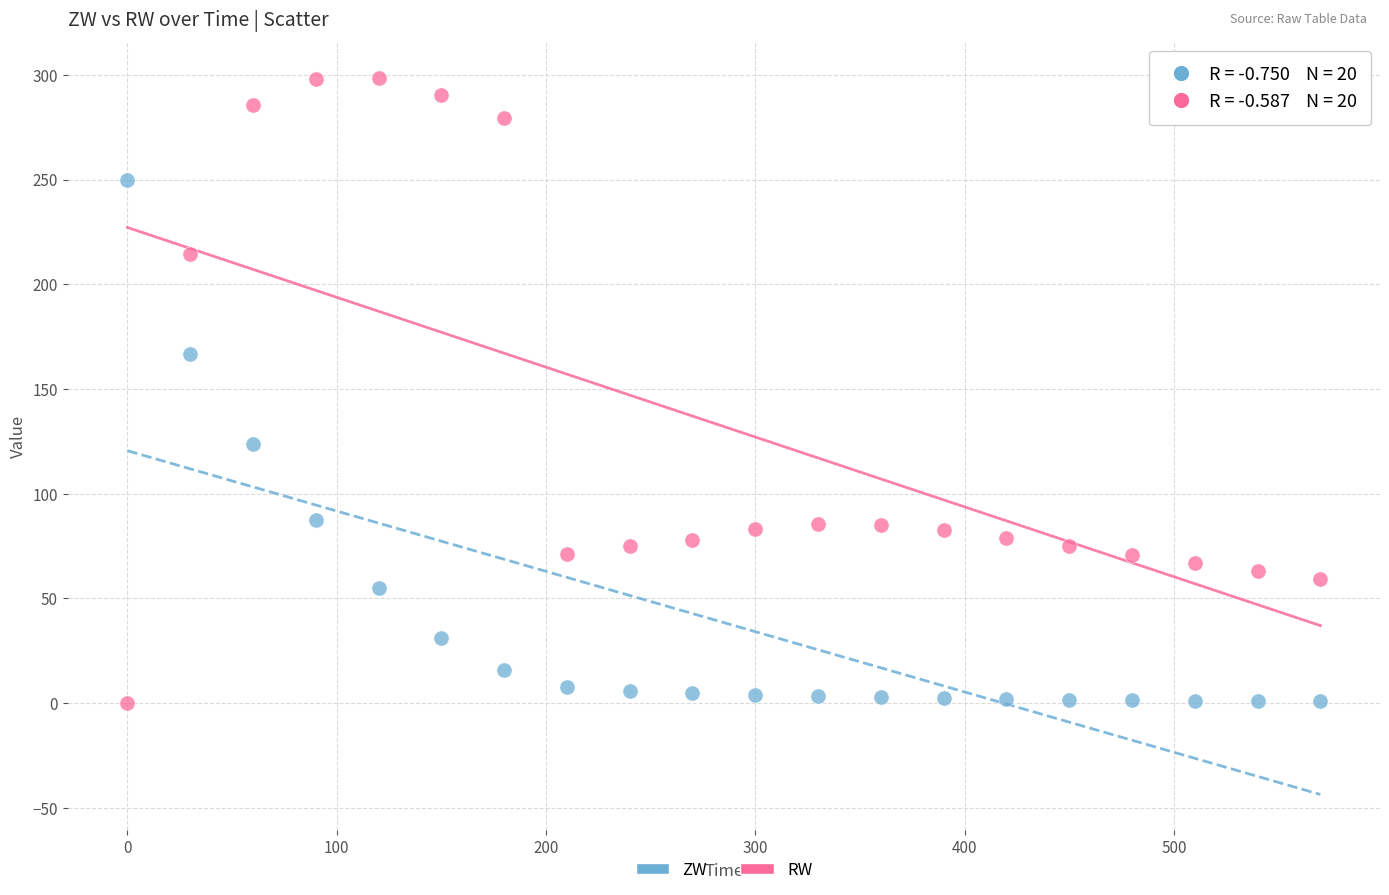

Which series has the widest spread of Y values?

RW